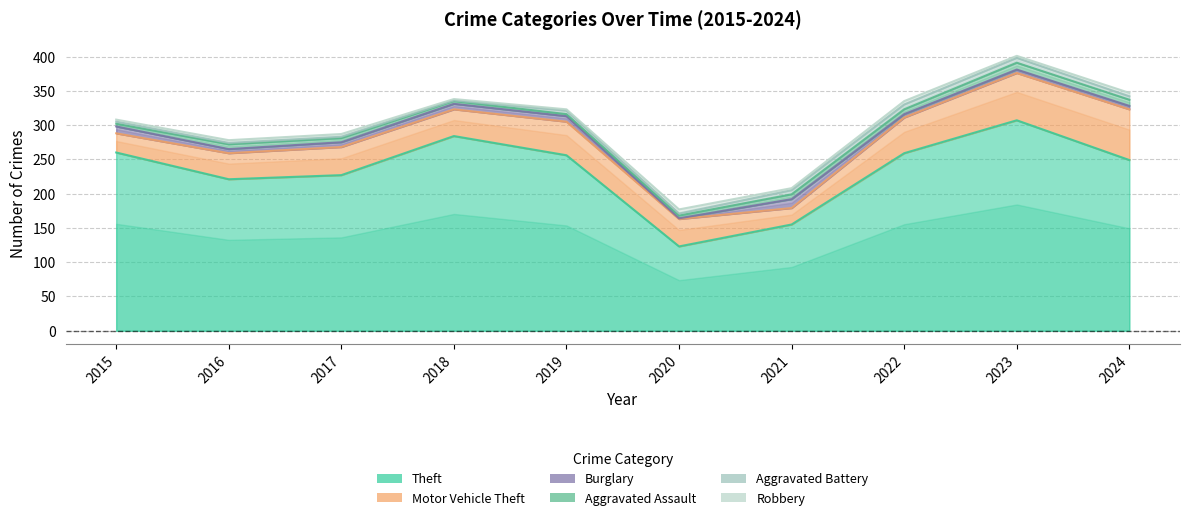

True or false: Aggravated Battery has more than 1 points higher than both neighbors.

False